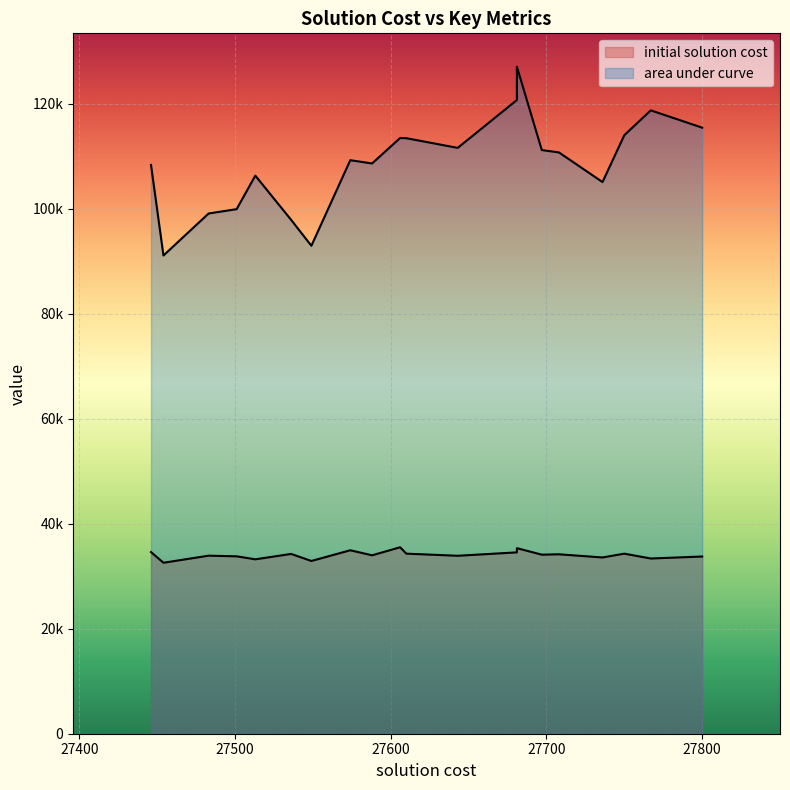

Which category has the lowest value across all series?

27454